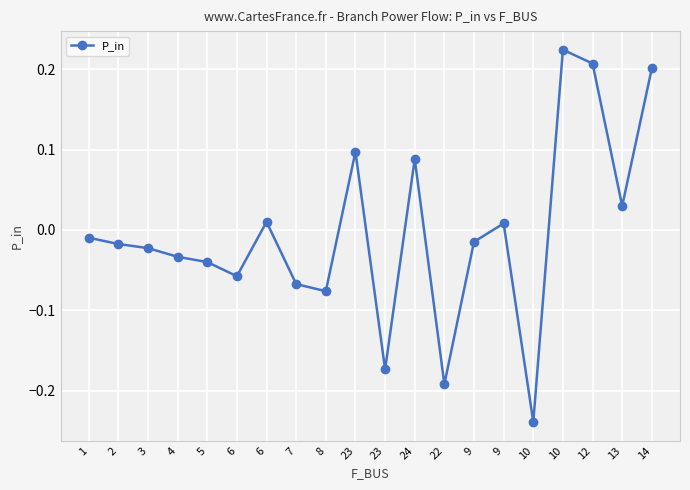

Reading left to right, extract all data points from this chart.

1=-0.0	2=-0.0	3=-0.0	4=-0.0	5=-0.0	6=-0.1	6=0.0	7=-0.1	8=-0.1	23=0.1	23=-0.2	24=0.1	22=-0.2	9=-0.0	9=0.0	10=-0.2	10=0.2	12=0.2	13=0.0	14=0.2